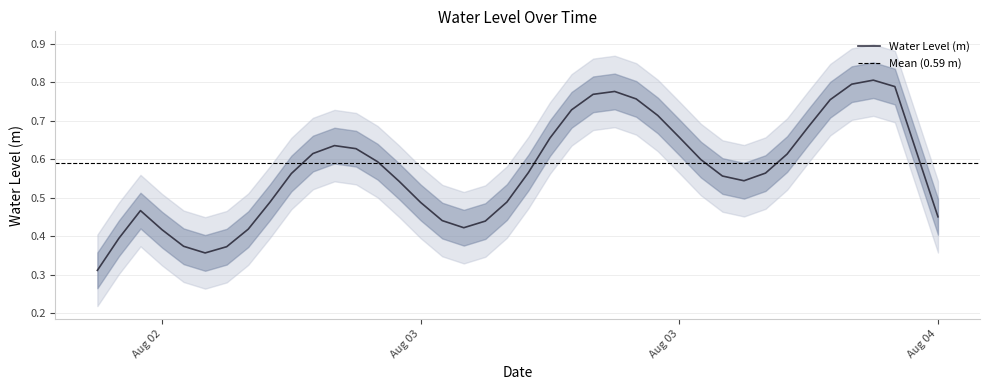

What is the minimum value shown in the chart?

0.3